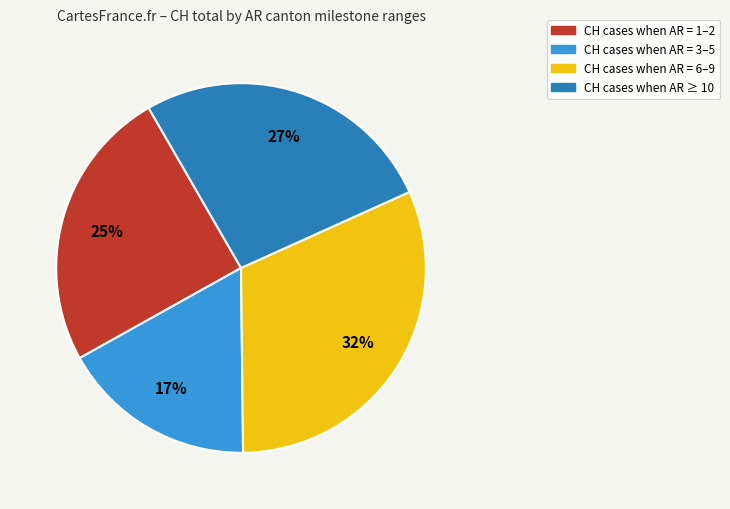

Is there a majority slice in this chart?

No